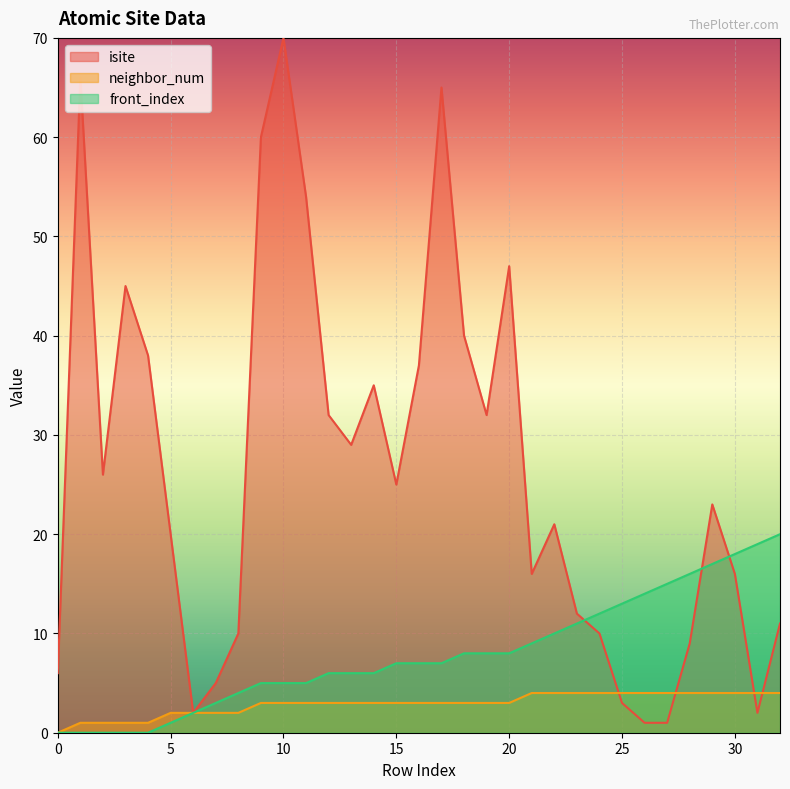

How many lines are shown in the chart?

3